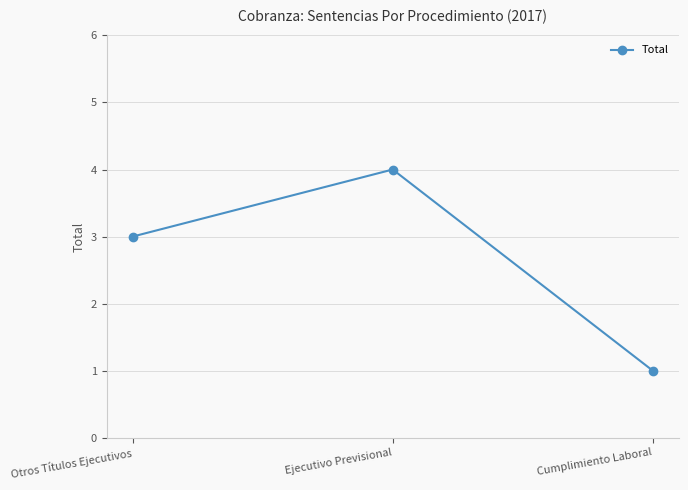

How many lines are shown in the chart?

1